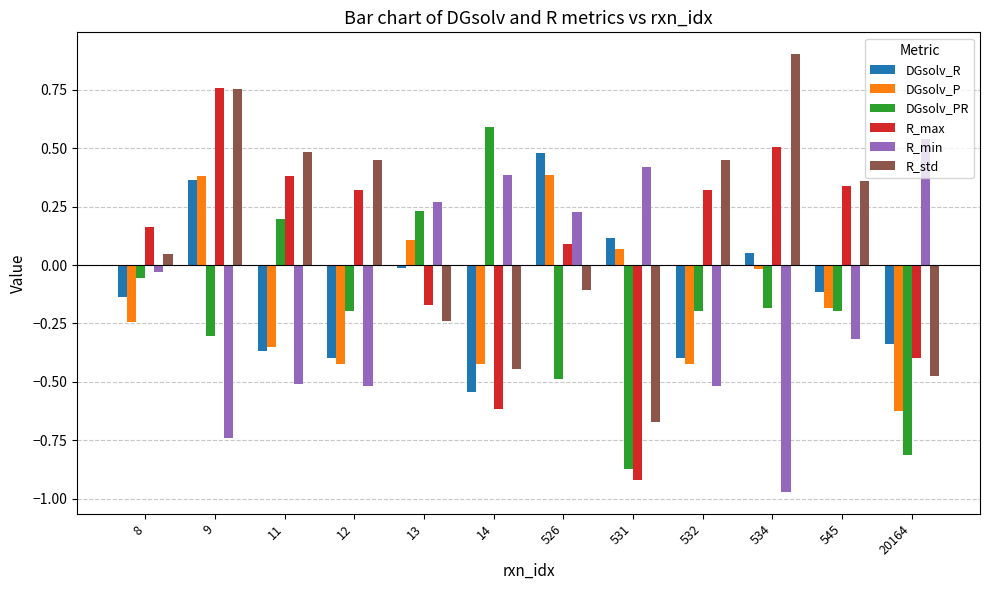

Rank the series at 526 from lowest to highest value.

DGsolv_PR, R_std, R_max, R_min, DGsolv_P, DGsolv_R